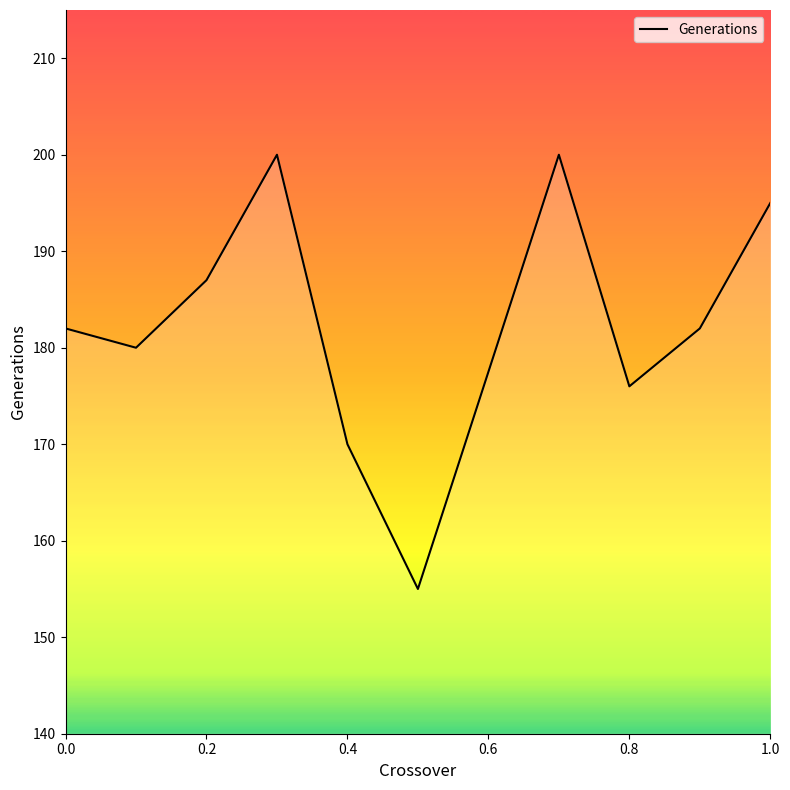

What is the minimum value shown in the chart?

155